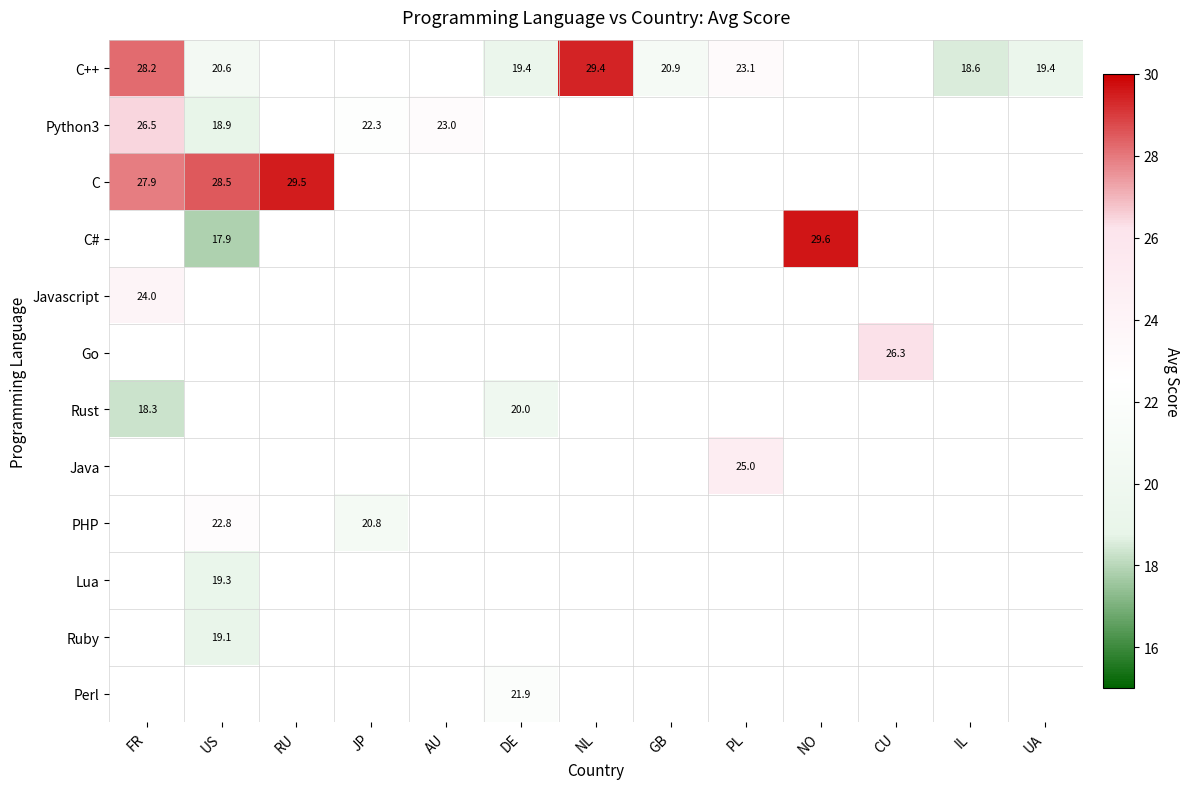

True or false: C++ has a value of 27.2 at GB.

False